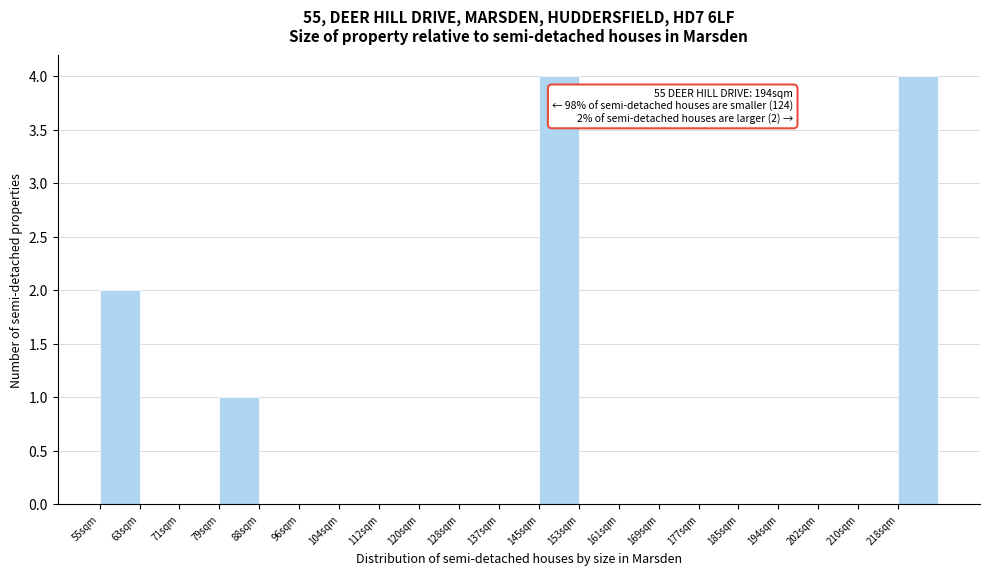

Reading left to right, what are all the values shown in this chart?

55sqm=2	63sqm=0	71sqm=0	79sqm=1	88sqm=0	96sqm=0	104sqm=0	112sqm=0	120sqm=0	128sqm=0	137sqm=0	145sqm=4	153sqm=0	161sqm=0	169sqm=0	177sqm=0	185sqm=0	194sqm=0	202sqm=0	210sqm=0	218sqm=4